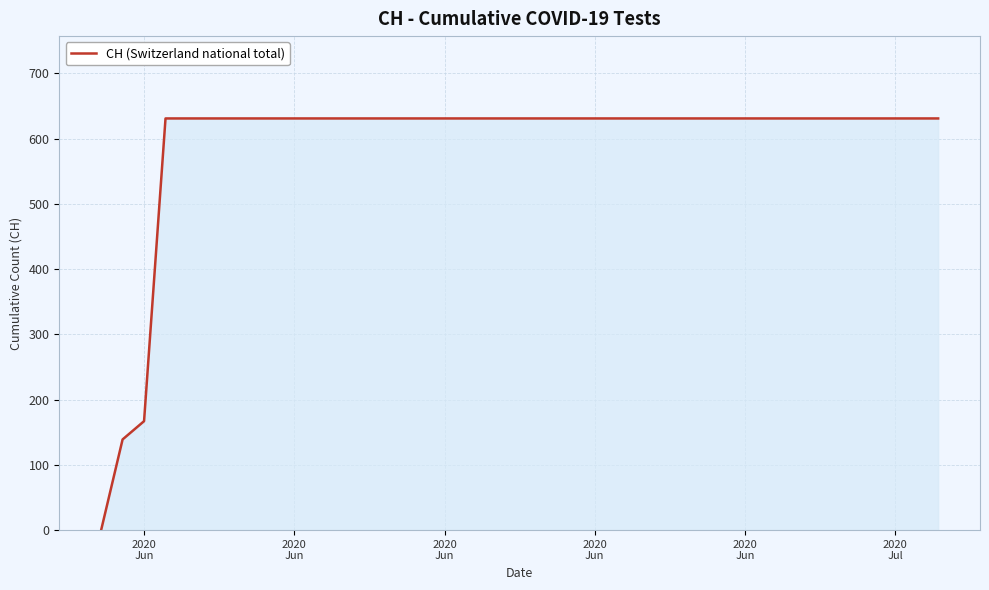

What is the maximum value shown in the chart?

631